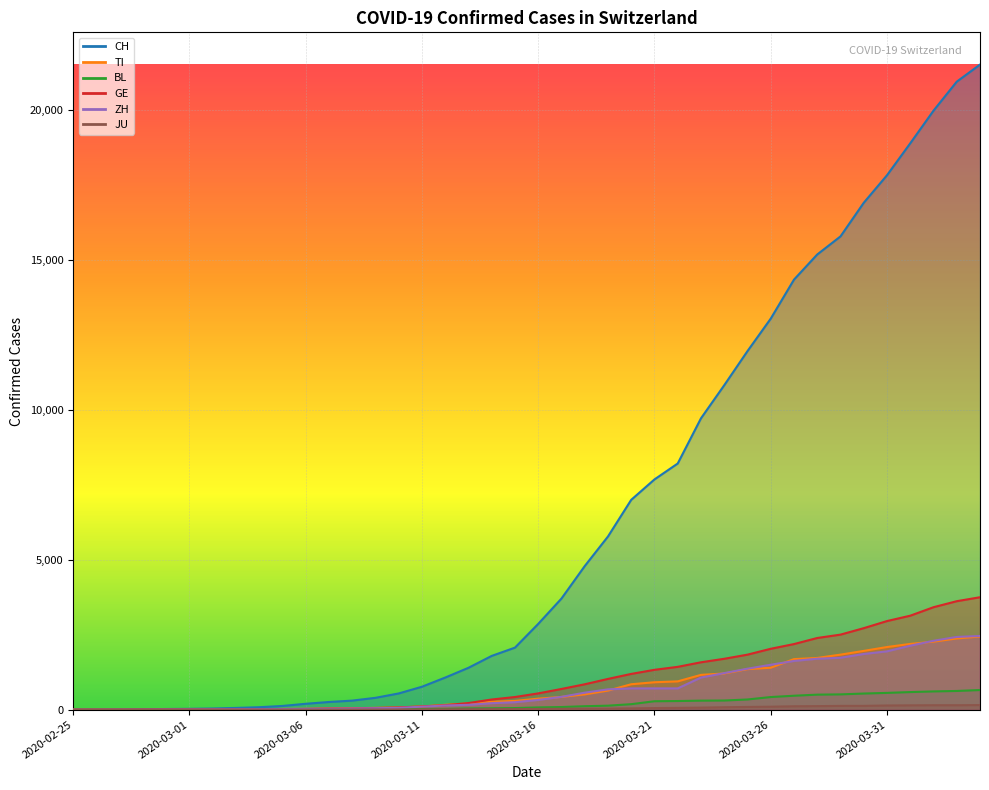

What is the difference between the highest and lowest values at 2020-03-14?

1777